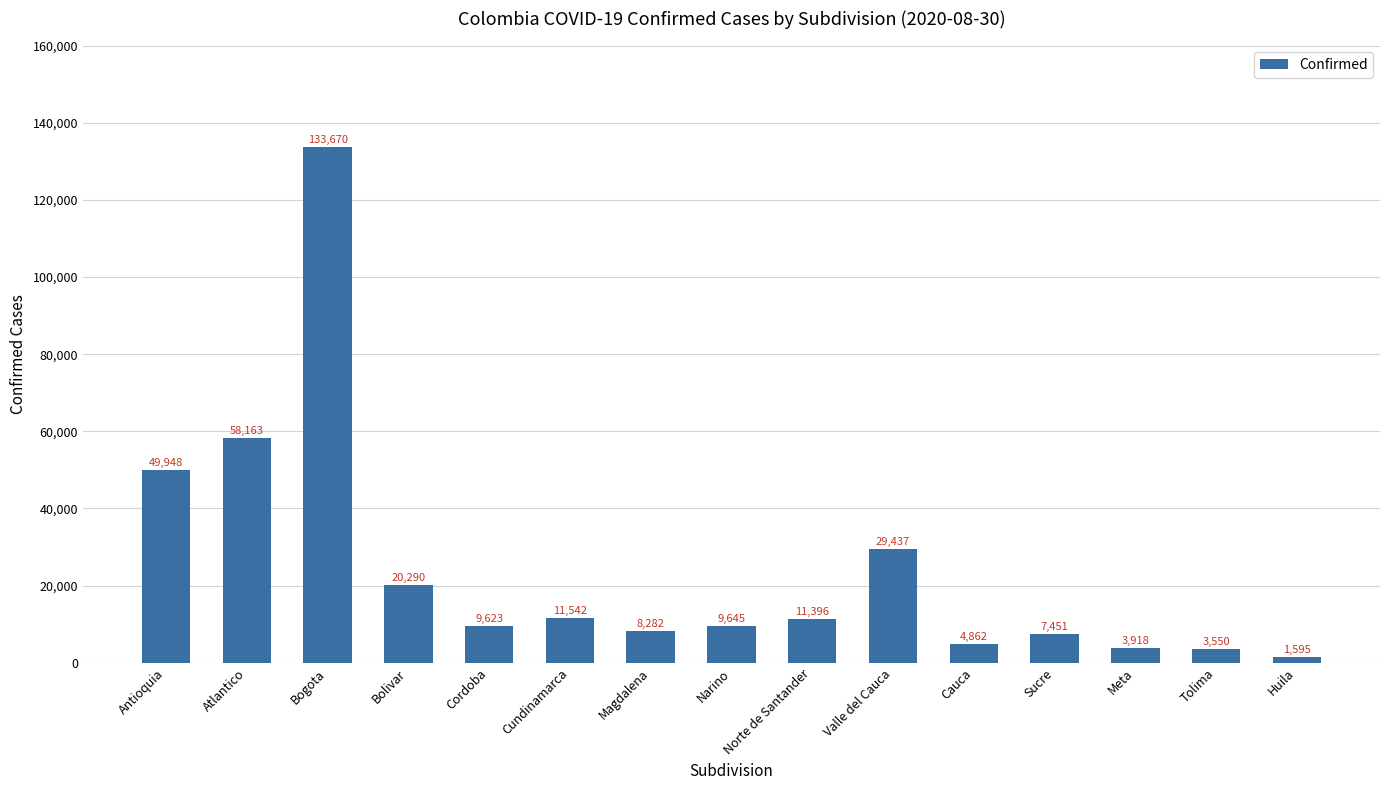

Reading left to right, extract all data points from this chart.

49948	58163	133670	20290	9623	11542	8282	9645	11396	29437	4862	7451	3918	3550	1595